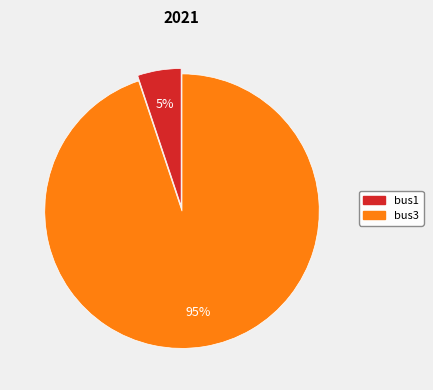

To the nearest percent, what is the difference between the largest and smallest slice percentages?

90%